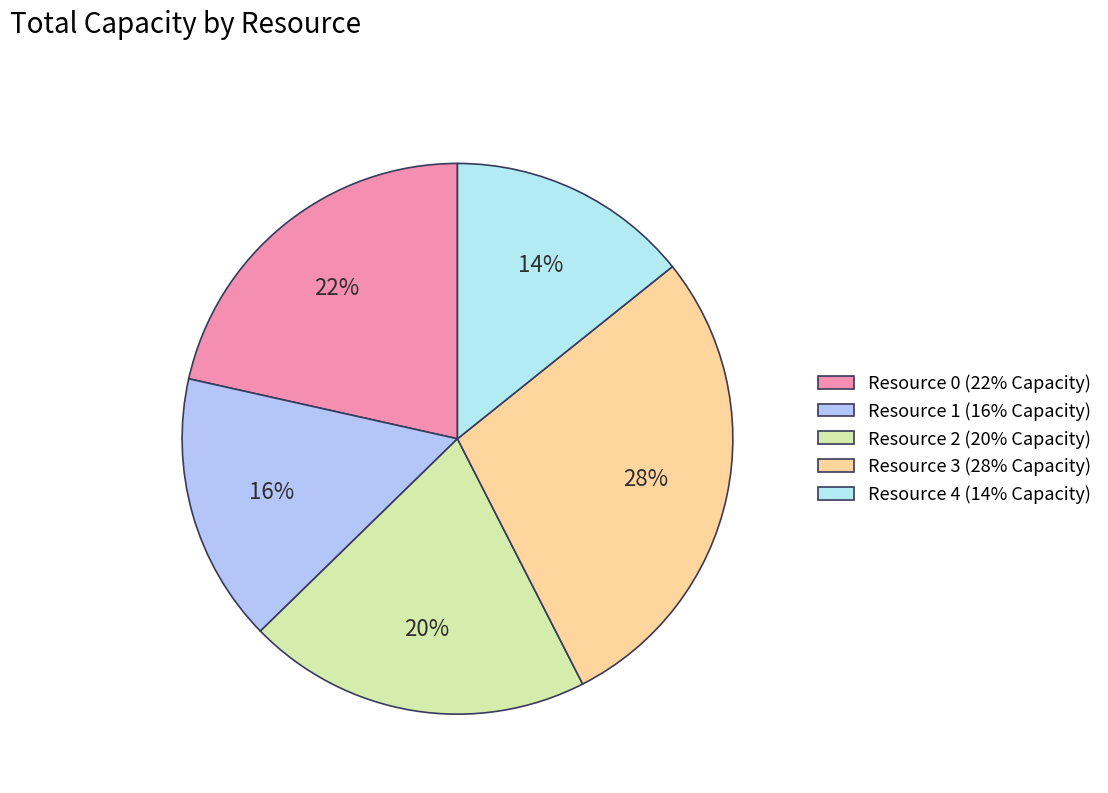

To the nearest percent, what percentage of the pie is Resource 3?

28%